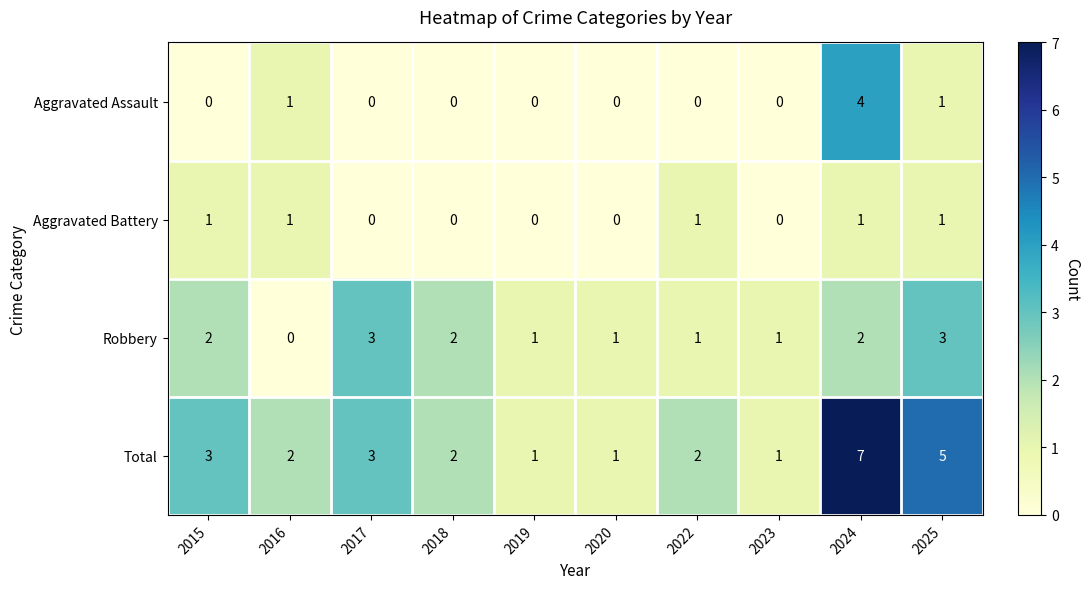

What is the spread (max minus min) of values at 2017?

3